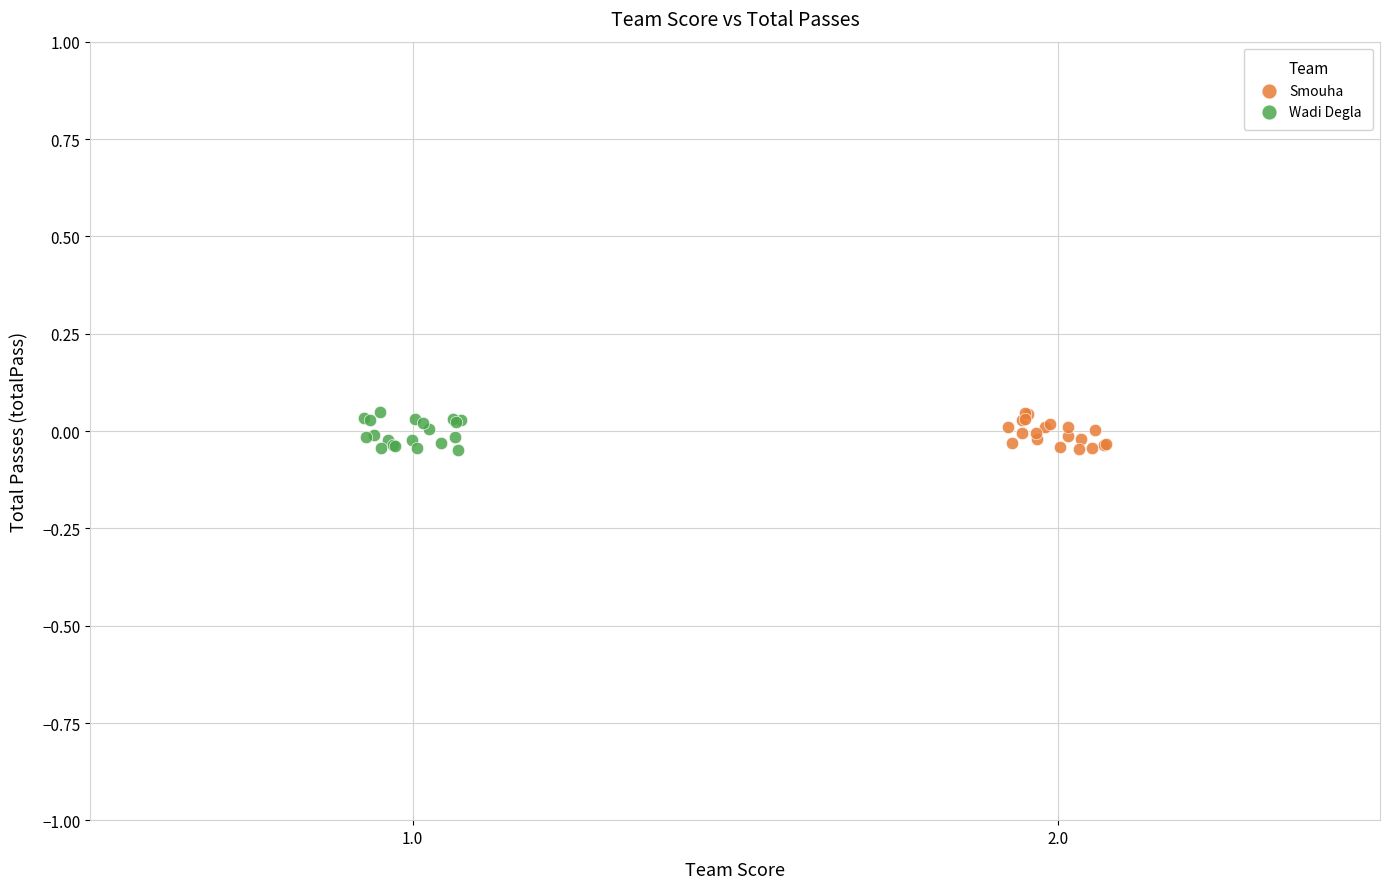

What are all the series names shown in the legend?

Smouha, Wadi Degla